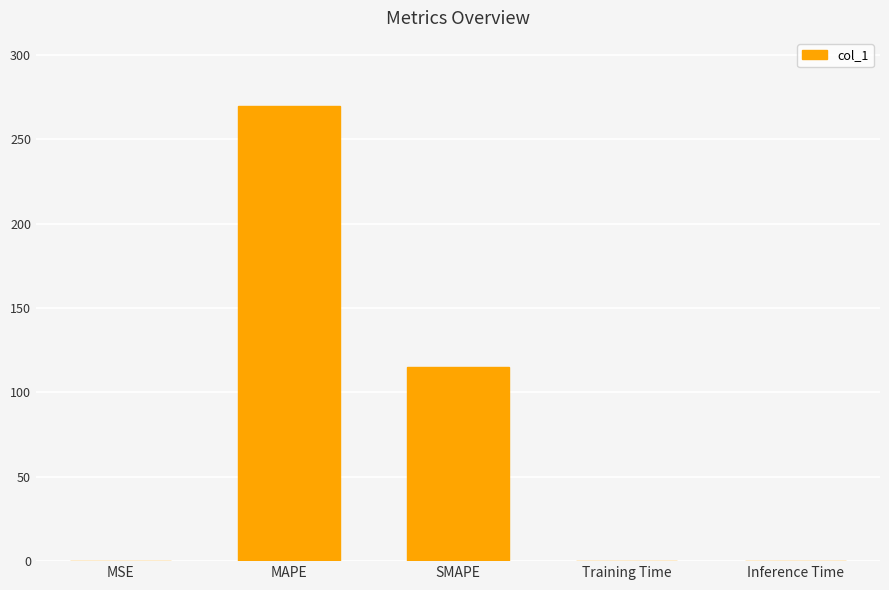

At which category does the chart reach its peak across all series?

MAPE